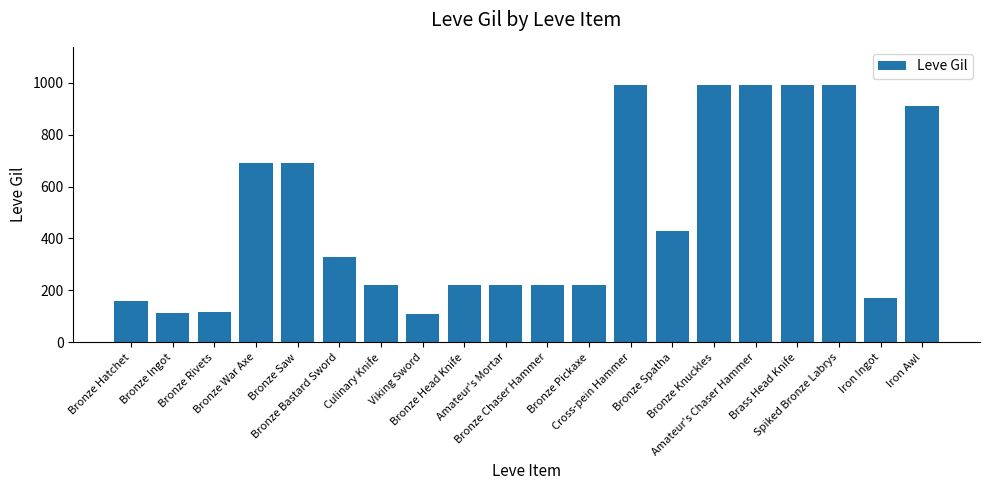

What is the change in value from Bronze Pickaxe to Amateur's Chaser Hammer?

+770